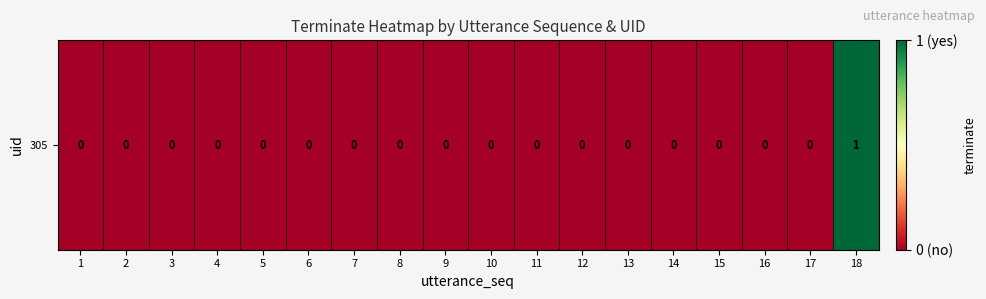

Reading right to left, transcribe all the data shown in this chart.

18=1	17=0	16=0	15=0	14=0	13=0	12=0	11=0	10=0	9=0	8=0	7=0	6=0	5=0	4=0	3=0	2=0	1=0